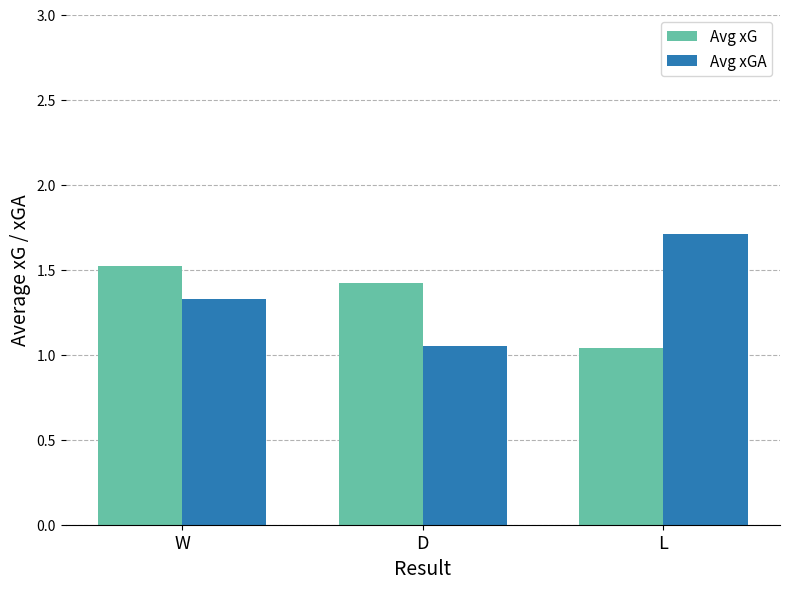

The value of Avg xG at W is 1.5. True or false?

True